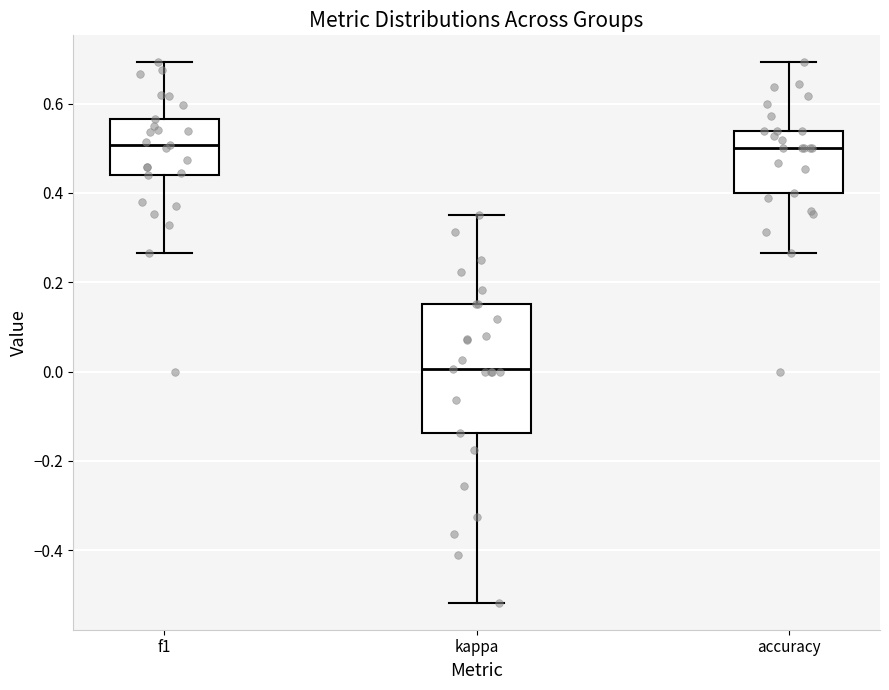

Which box is the tallest, from its lower edge to its upper edge?

kappa